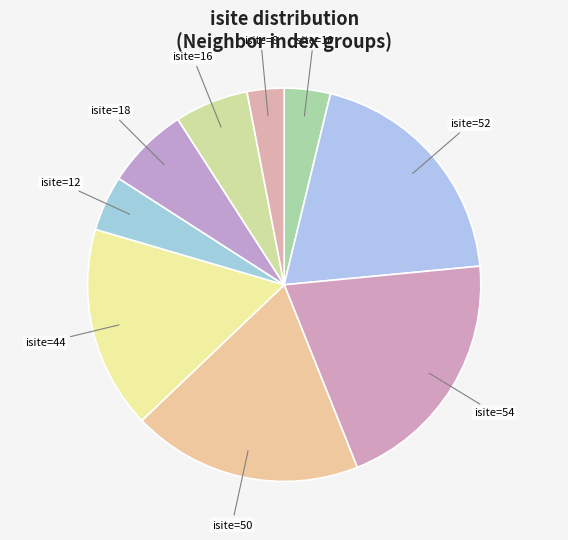

How many slices are in this pie chart?

9